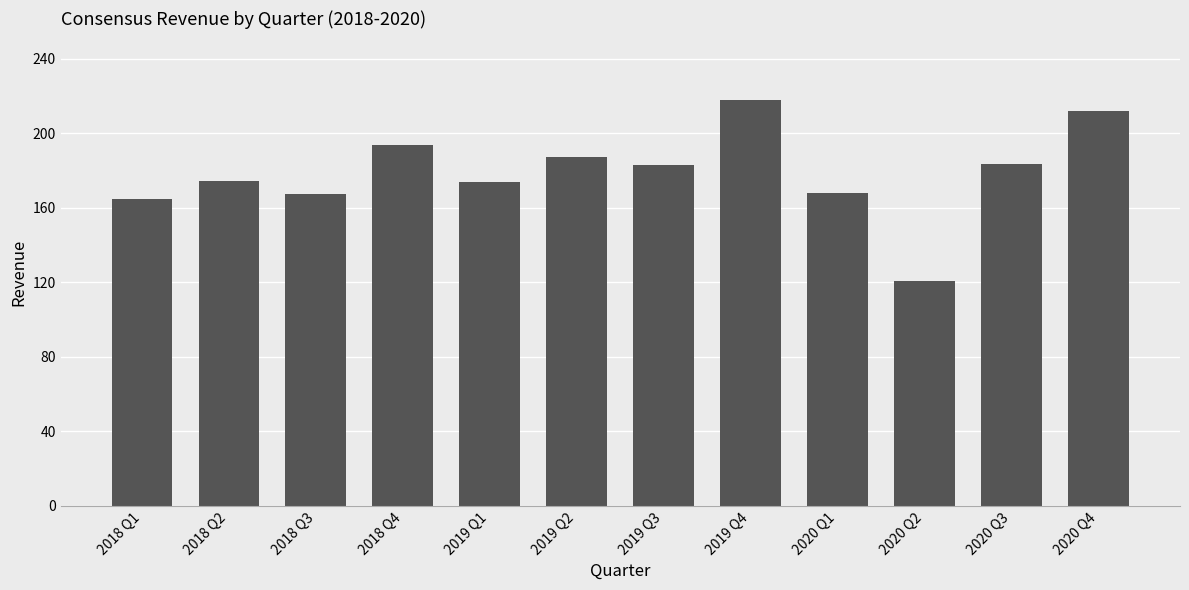

Which label corresponds to the smallest value in the chart?

2020 Q2